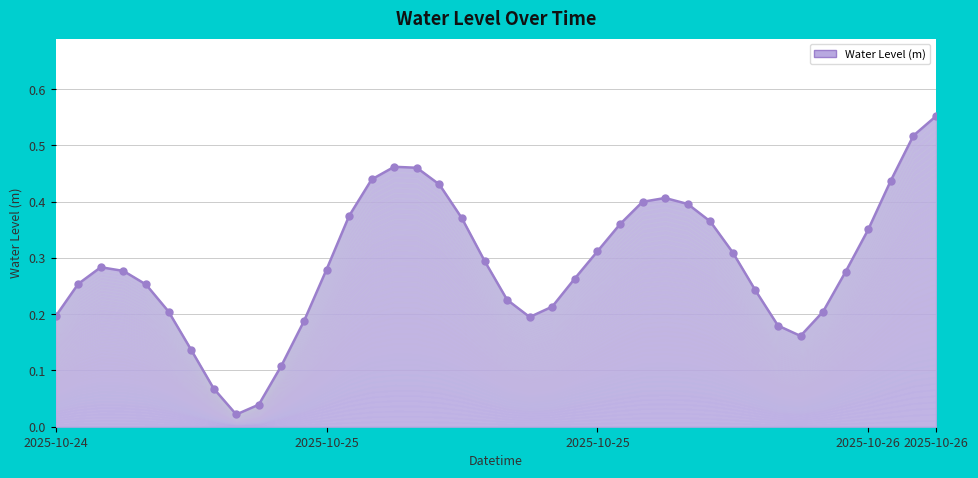

Between 2025-10-25 08:00 and 2025-10-24 16:00, which is larger?

2025-10-24 16:00